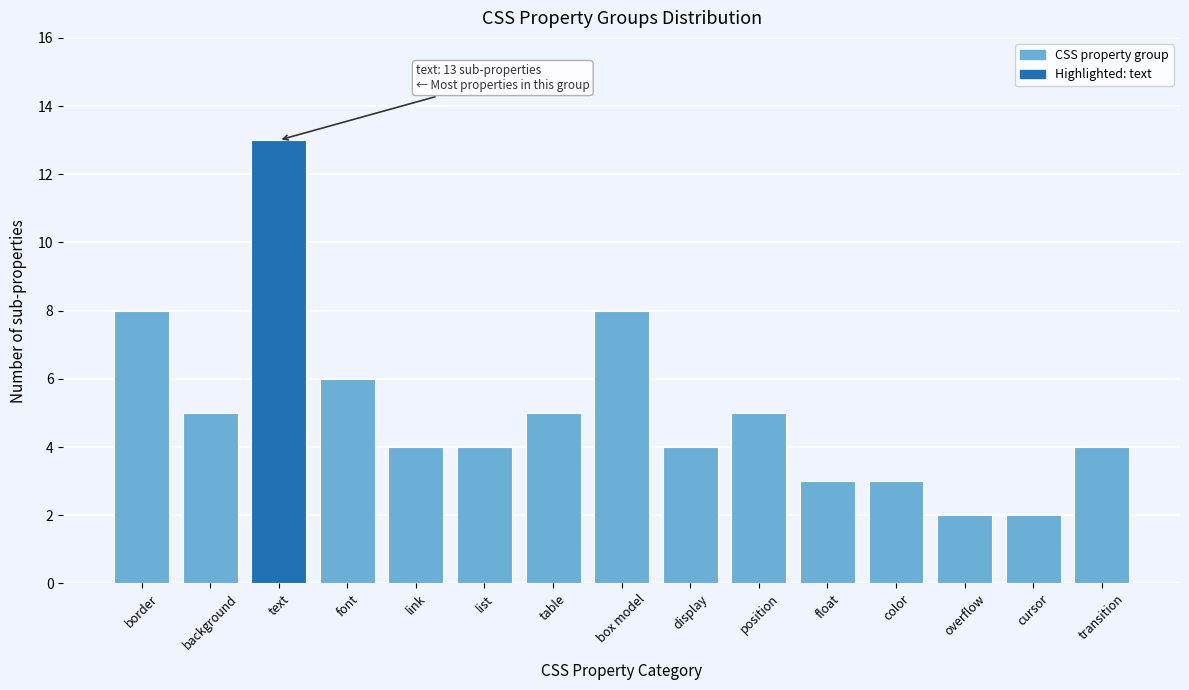

Reading right to left, list all the values displayed in this chart.

4	2	2	3	3	5	4	8	5	4	4	6	13	5	8